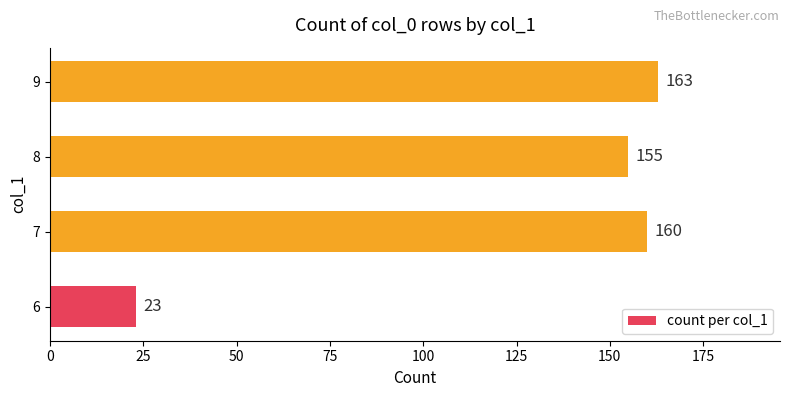

What is the difference between the maximum and minimum values?

140